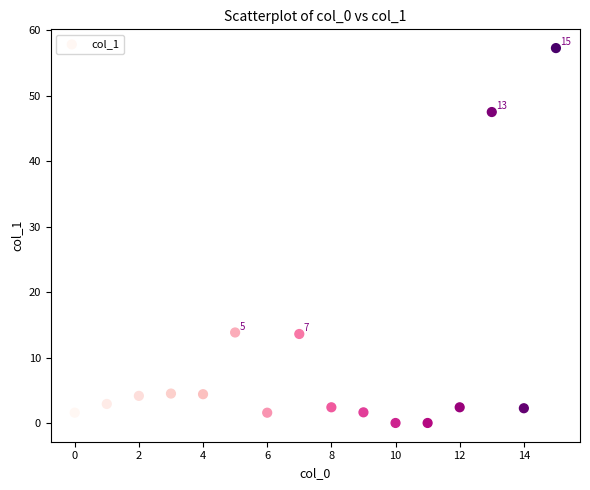

What is the range of Y values (max minus min)?

57.3